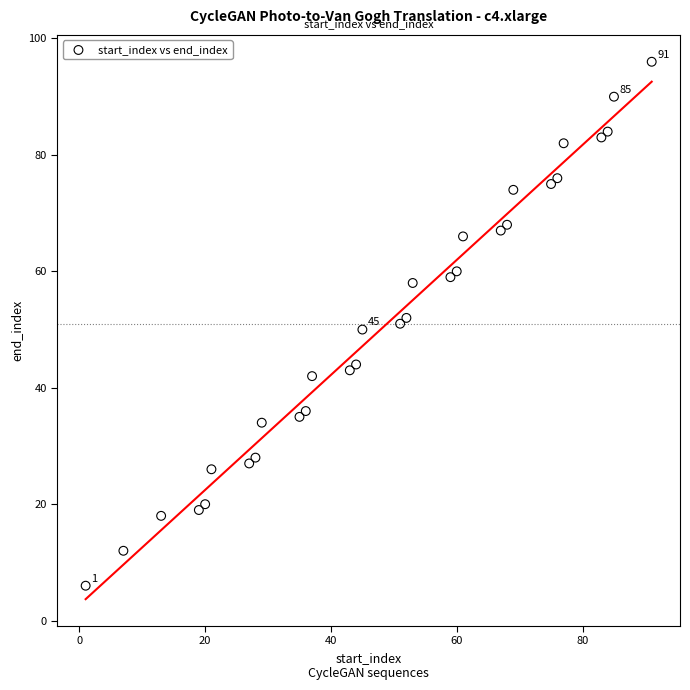

What is the range of X values (max minus min)?

90